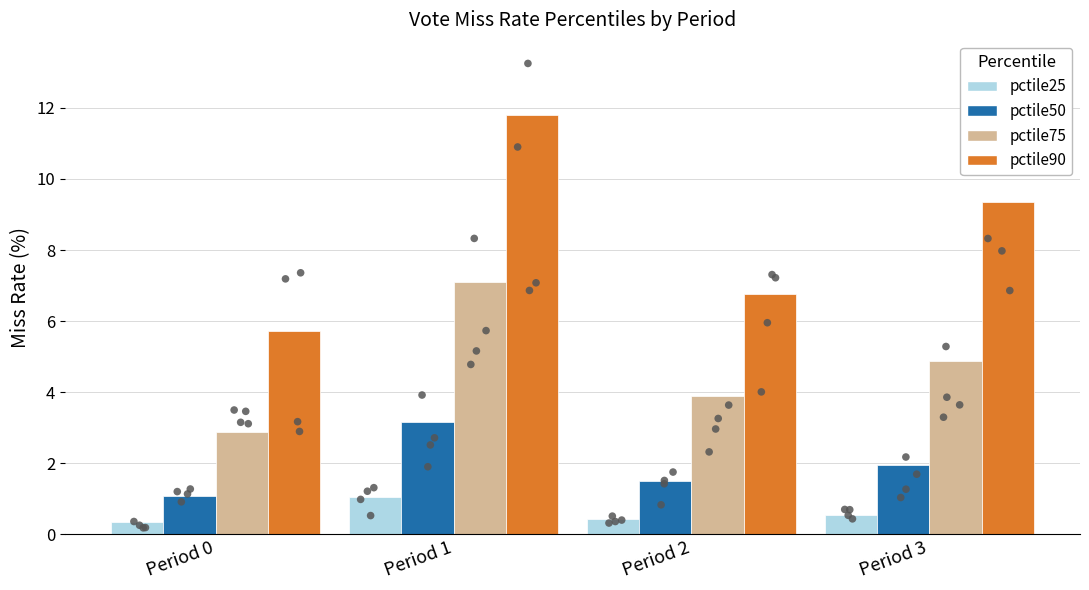

At which category is the sum across all series the highest?

Period 1